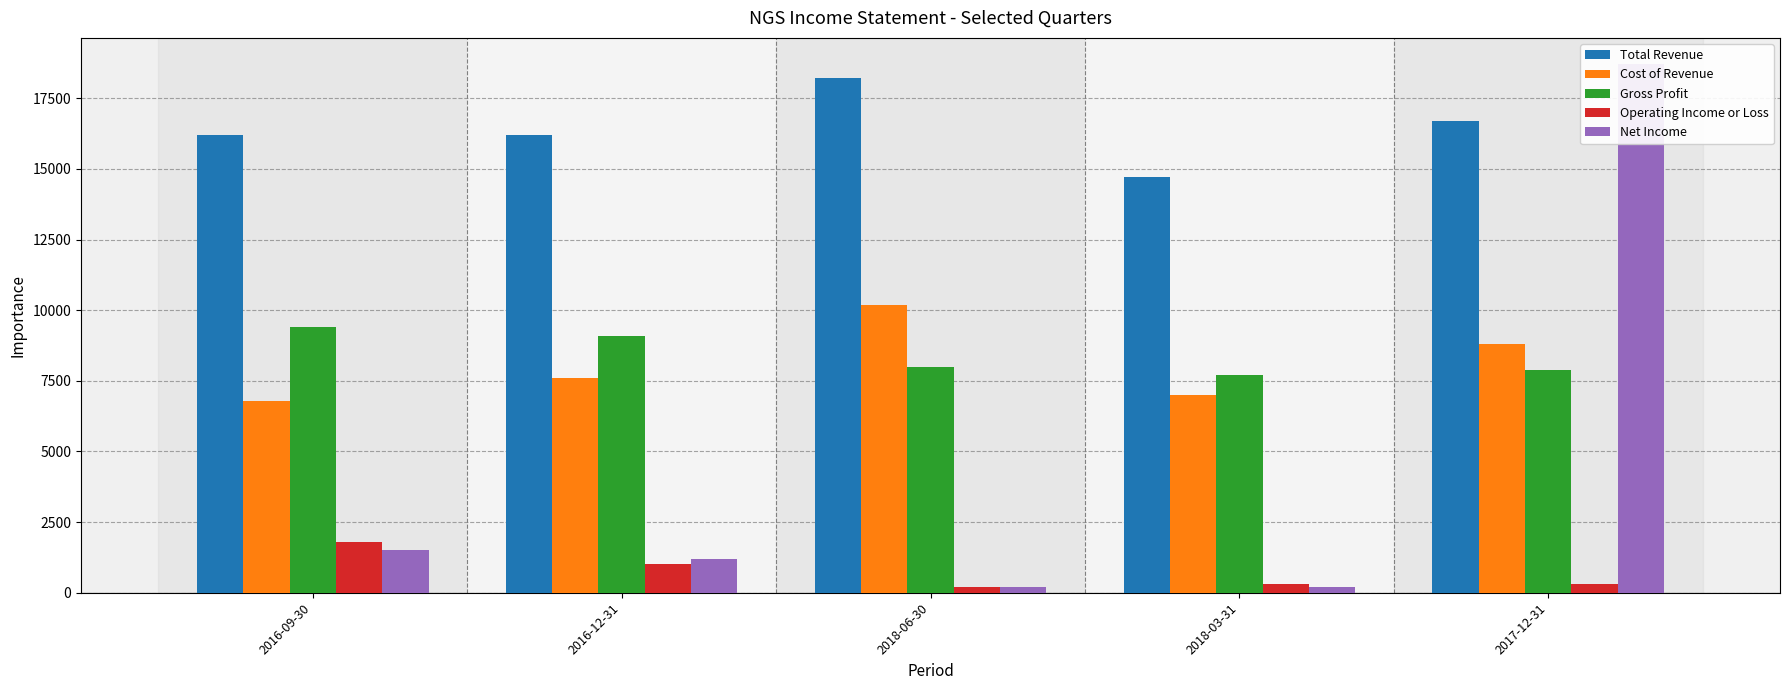

What is the lowest value of the Total Revenue series?

14700